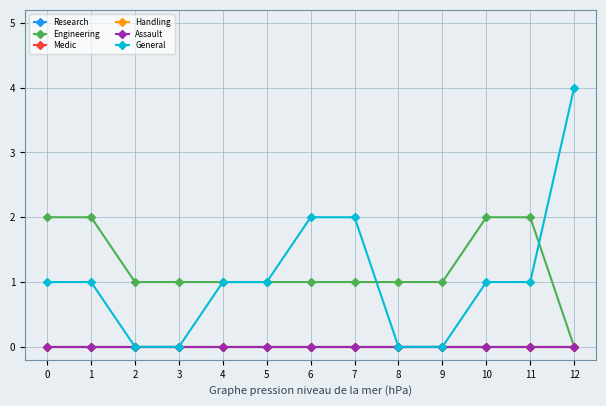

Reading left to right, transcribe all the data shown in this chart.

Research: 0=0	1=0	2=0	3=0	4=0	5=0	6=0	7=0	8=0	9=0	10=0	11=0	12=0
Engineering: 0=2	1=2	2=1	3=1	4=1	5=1	6=1	7=1	8=1	9=1	10=2	11=2	12=0
Medic: 0=0	1=0	2=0	3=0	4=0	5=0	6=0	7=0	8=0	9=0	10=0	11=0	12=0
Handling: 0=0	1=0	2=0	3=0	4=0	5=0	6=0	7=0	8=0	9=0	10=0	11=0	12=0
Assault: 0=0	1=0	2=0	3=0	4=0	5=0	6=0	7=0	8=0	9=0	10=0	11=0	12=0
General: 0=1	1=1	2=0	3=0	4=1	5=1	6=2	7=2	8=0	9=0	10=1	11=1	12=4